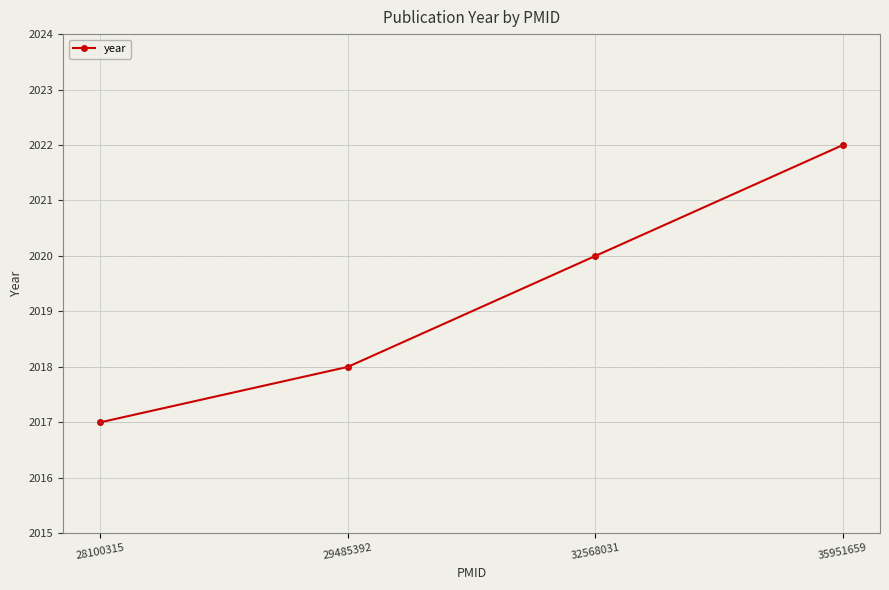

Reading left to right, transcribe all the data shown in this chart.

2017	2018	2020	2022